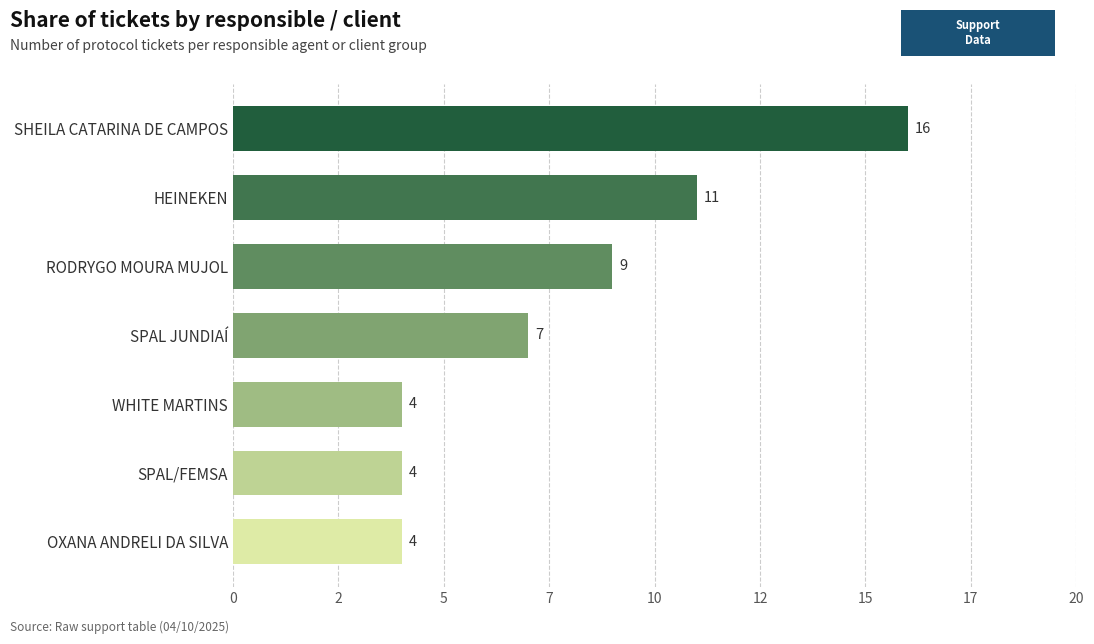

What is the sum of all values?

55